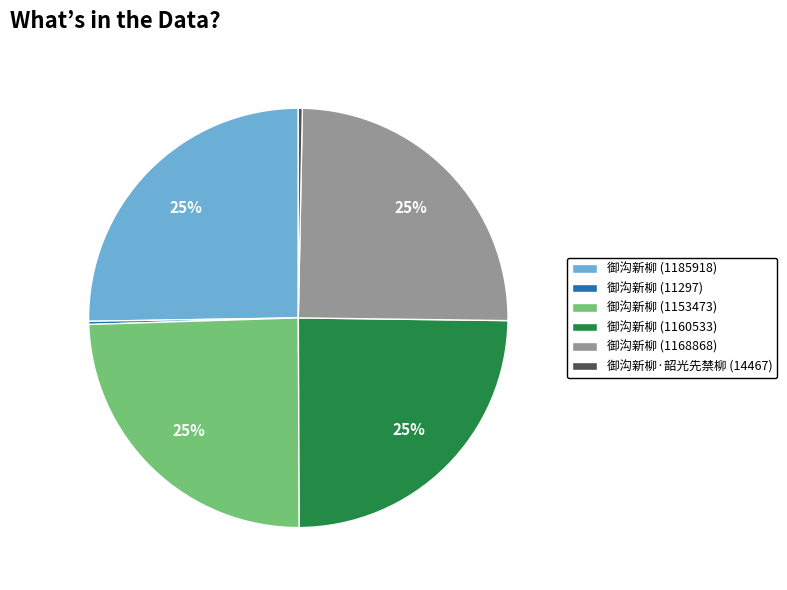

To the nearest percent, what is the difference between the largest and smallest slice percentages?

25%